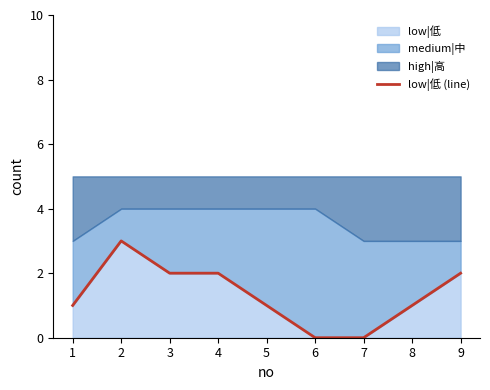

What is the difference between the values at 9 and 2?

1